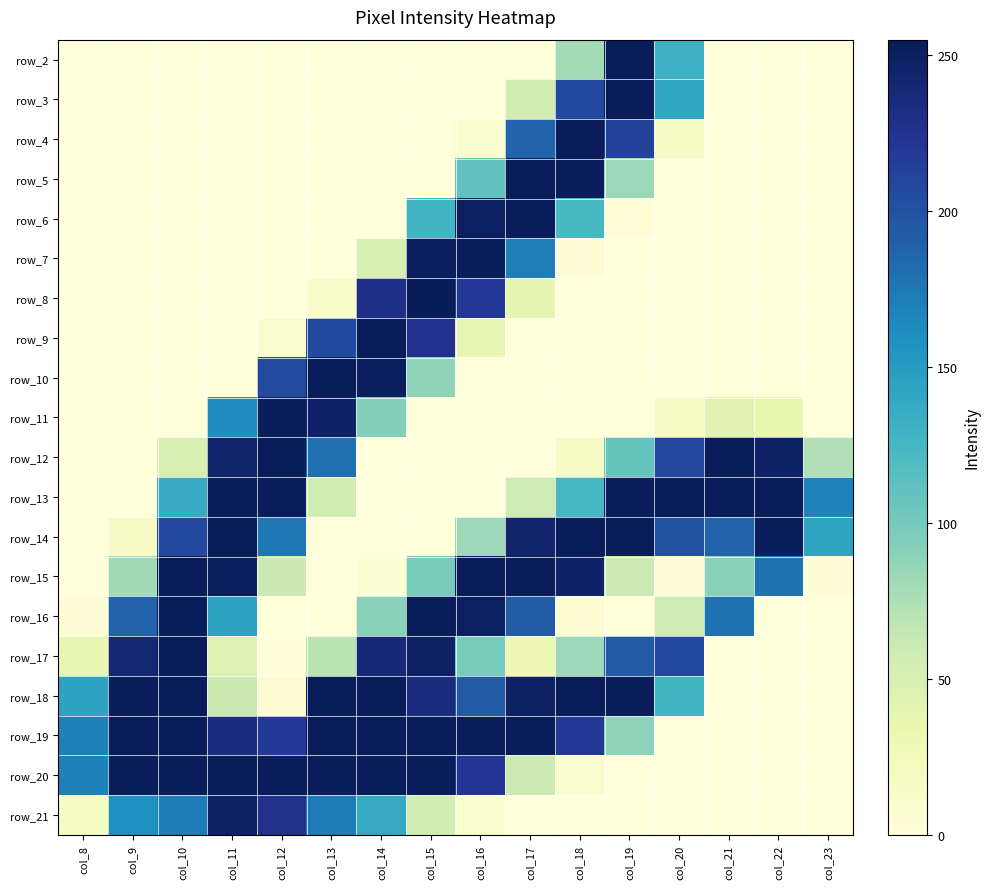

At which label does row_6 reach its minimum?

col_8